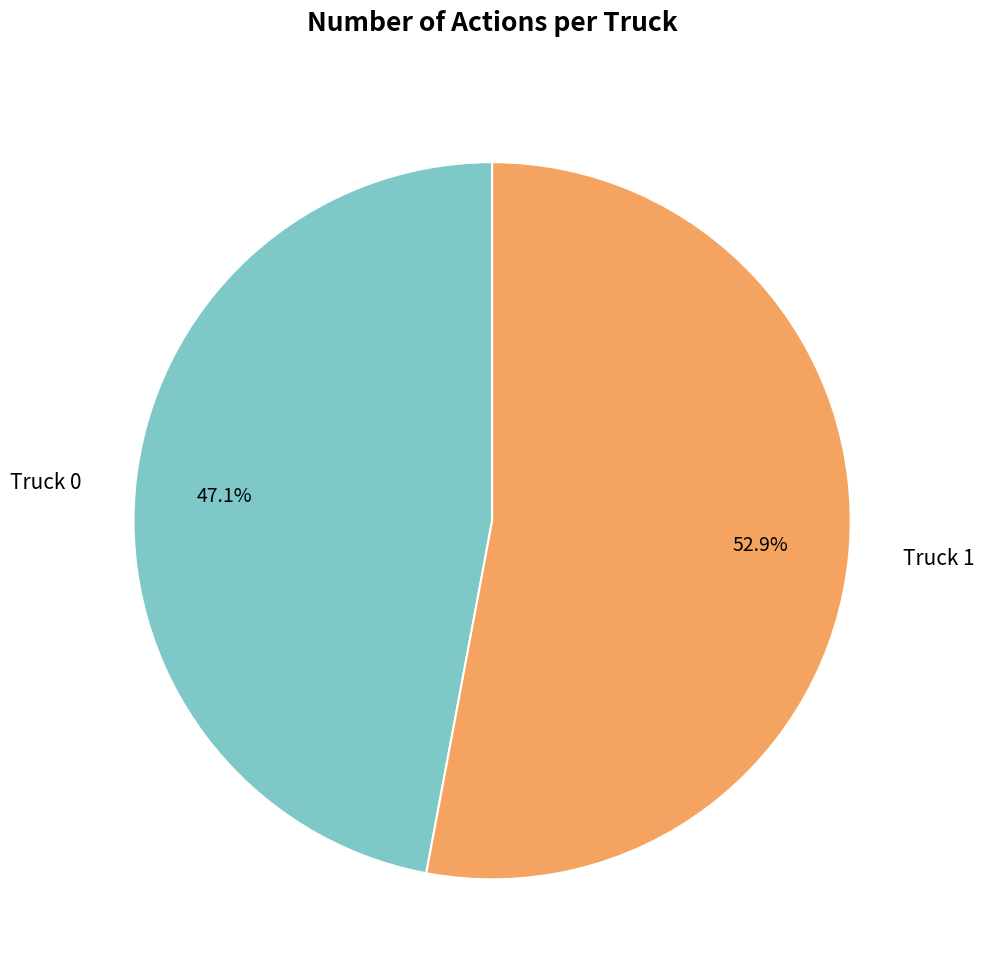

To the nearest percent, what portion does Truck 1 represent?

53%